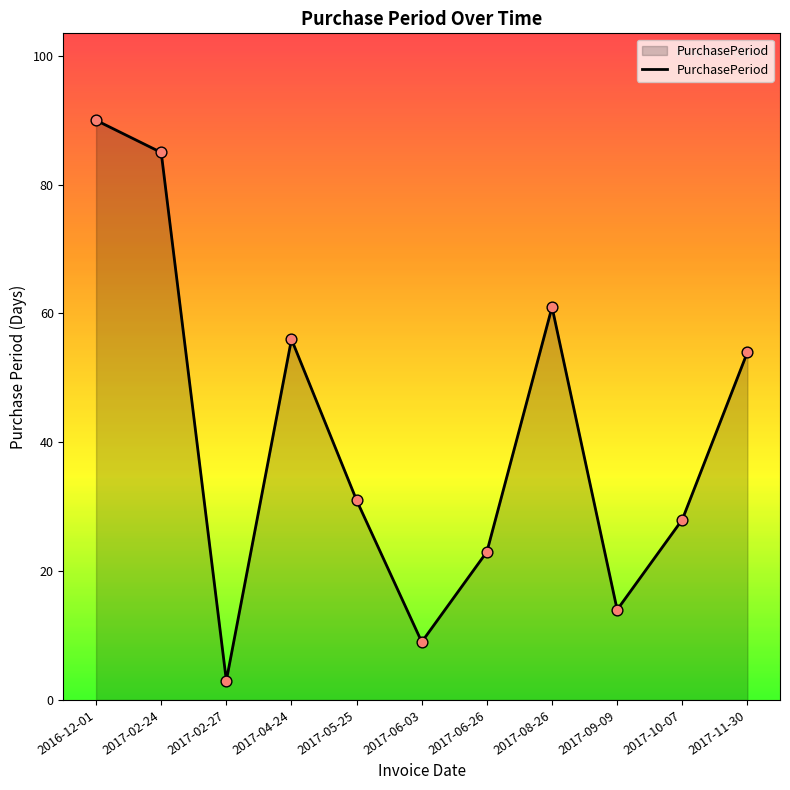

What is the change in value from 2017-08-26 to 2017-09-09?

-47